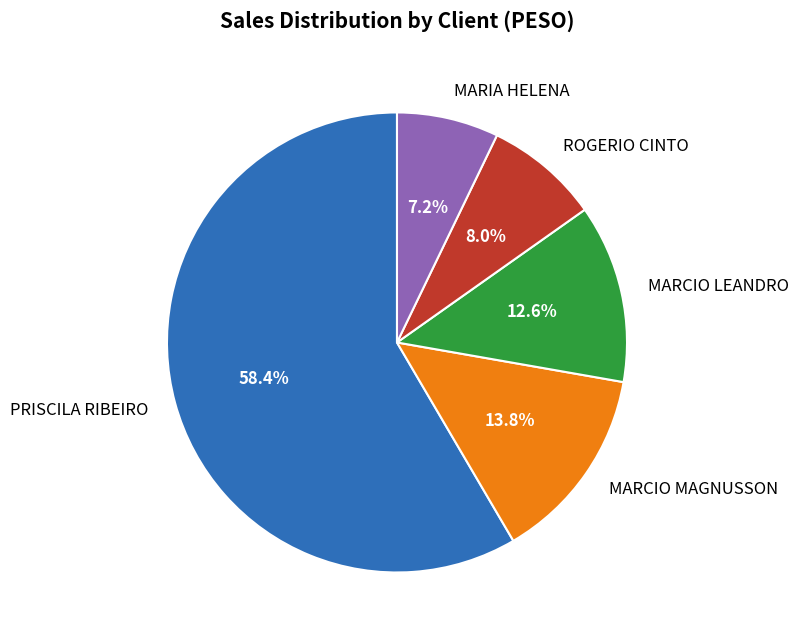

To the nearest percent, what is the difference between the largest and smallest slice percentages?

51%